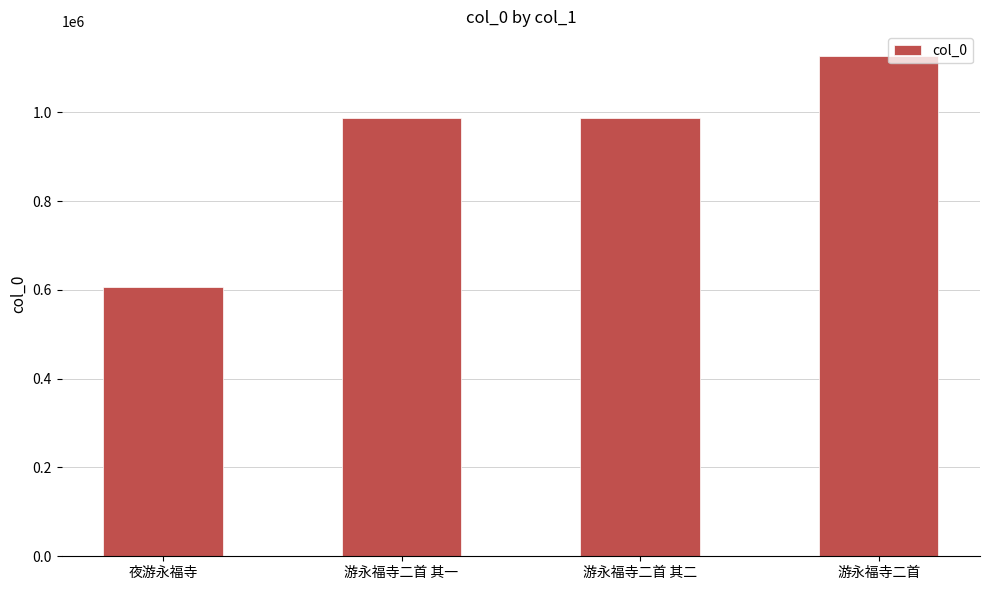

What is the difference between the values at 游永福寺二首 and 夜游永福寺?

518444